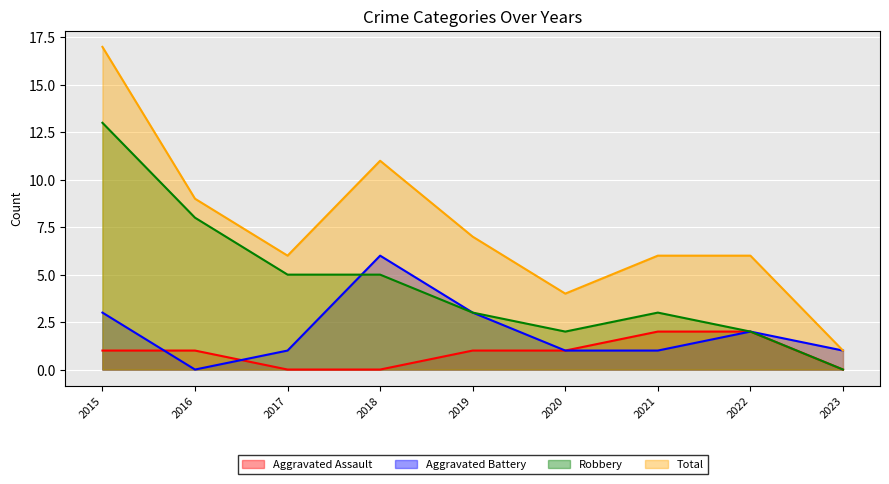

What is the maximum value for Aggravated Battery?

6